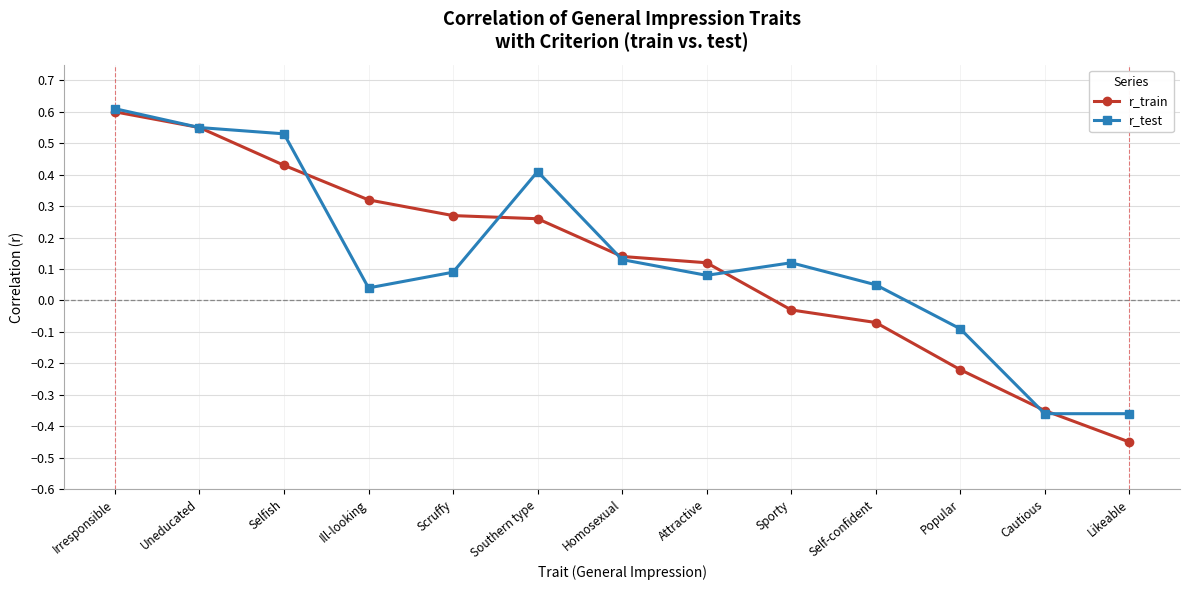

At which label does r_test reach its peak?

Irresponsible